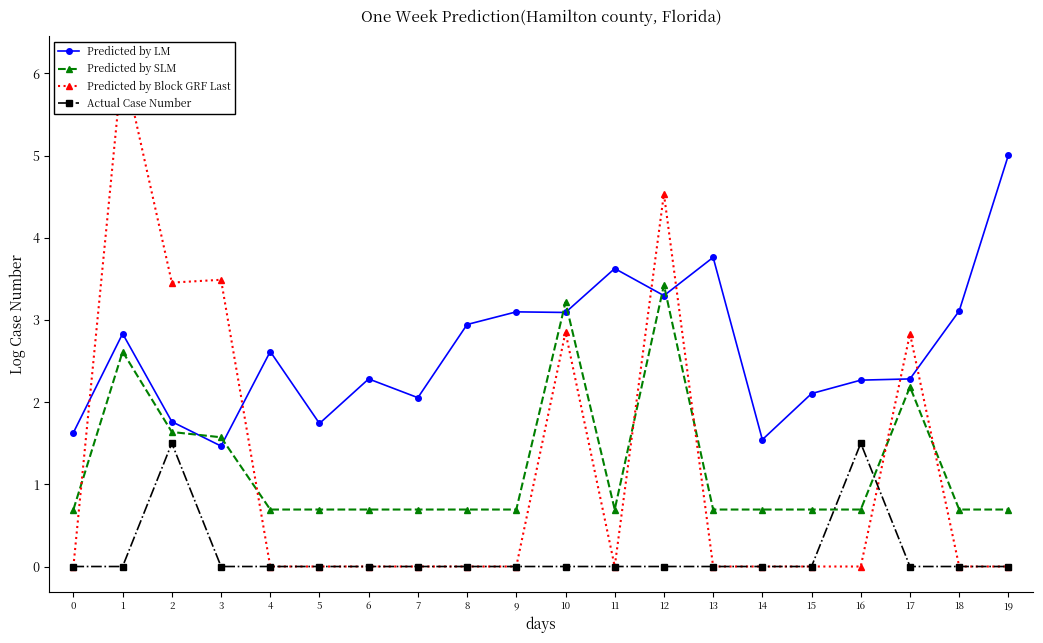

How many lines are shown in the chart?

4